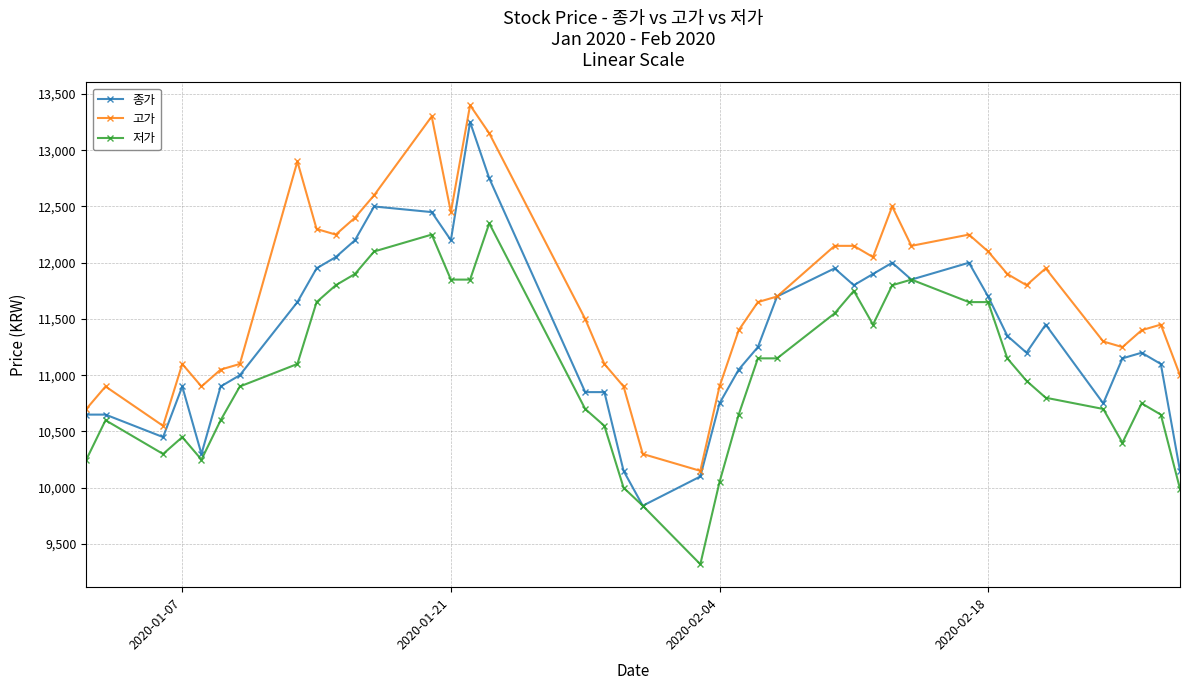

List the series in order of their overall mean, lowest first.

저가, 종가, 고가